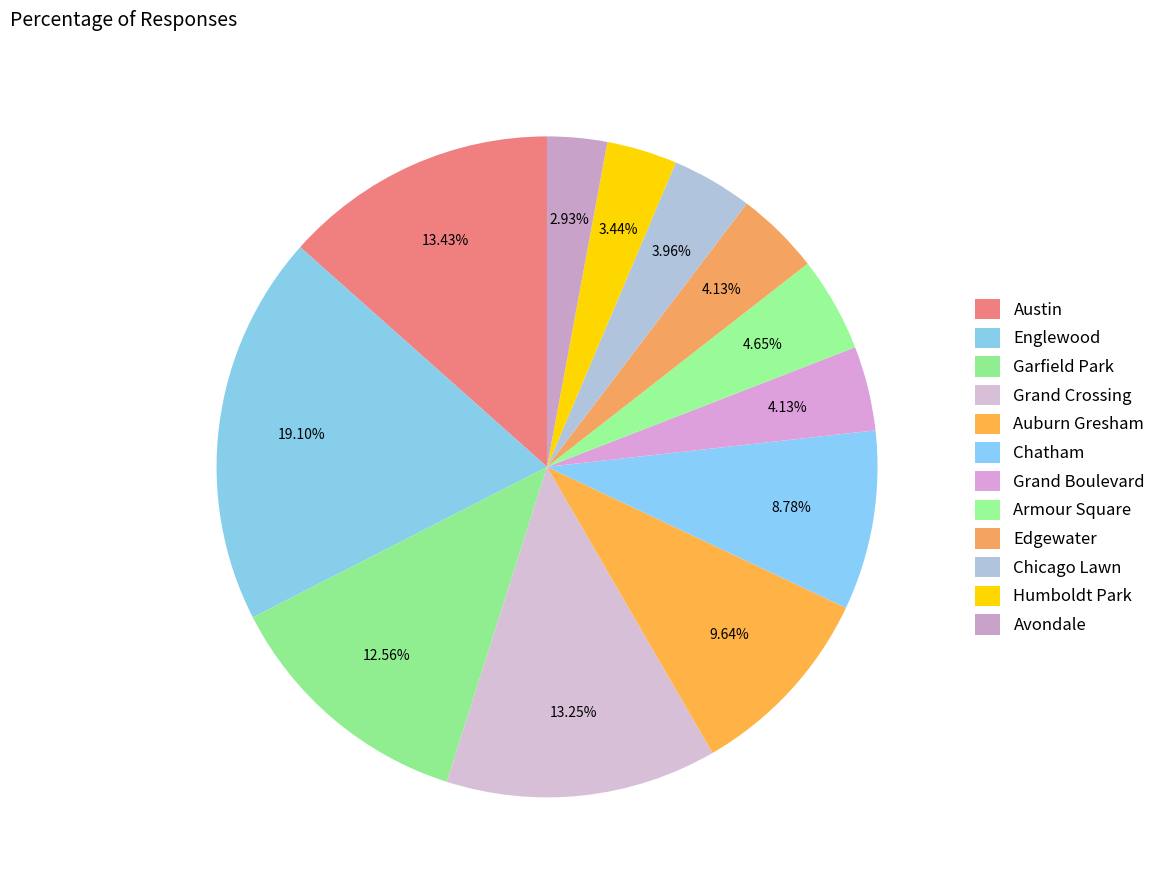

How many segments does this pie chart have?

12